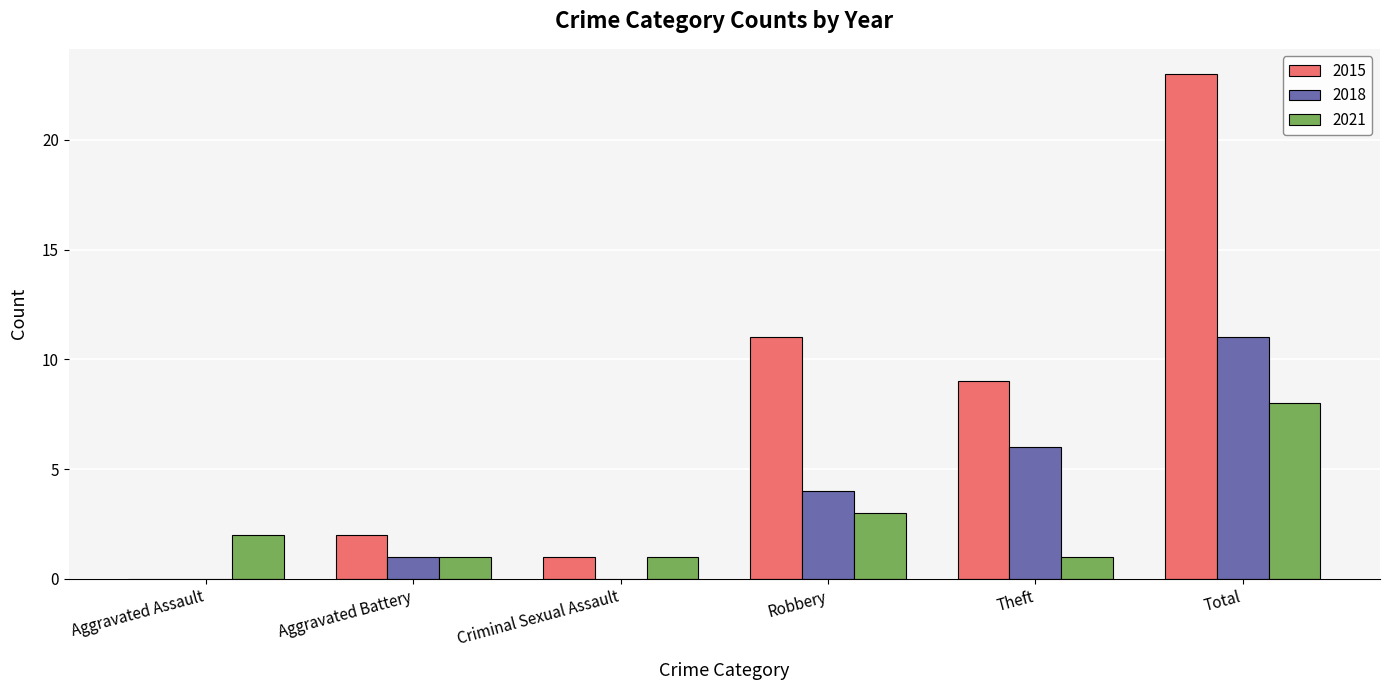

Which series has the widest spread of values?

2015